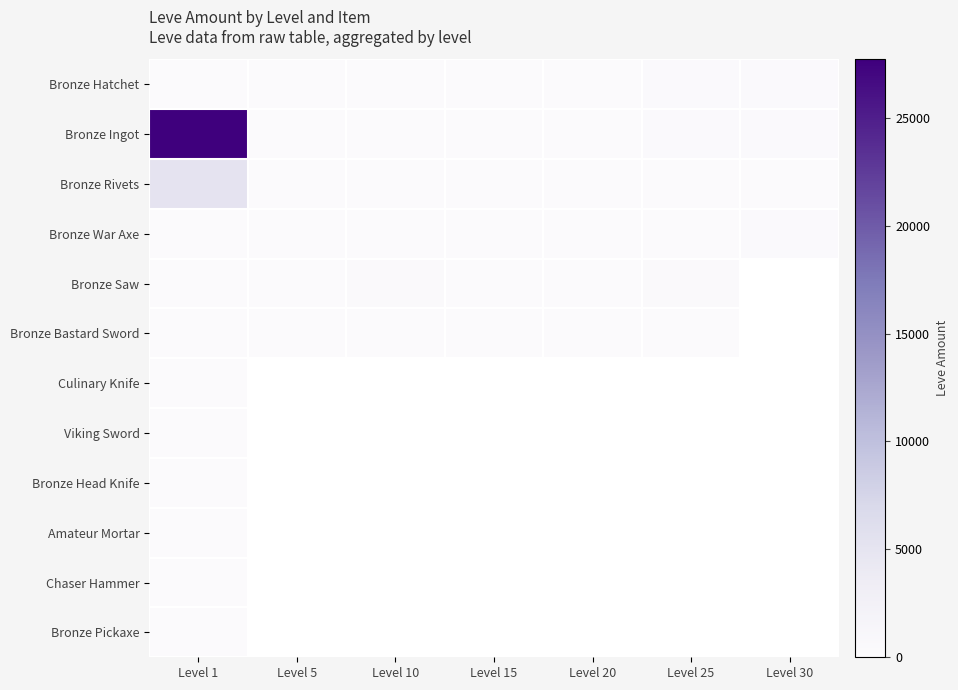

Which label corresponds to the largest value in the chart?

Level 1